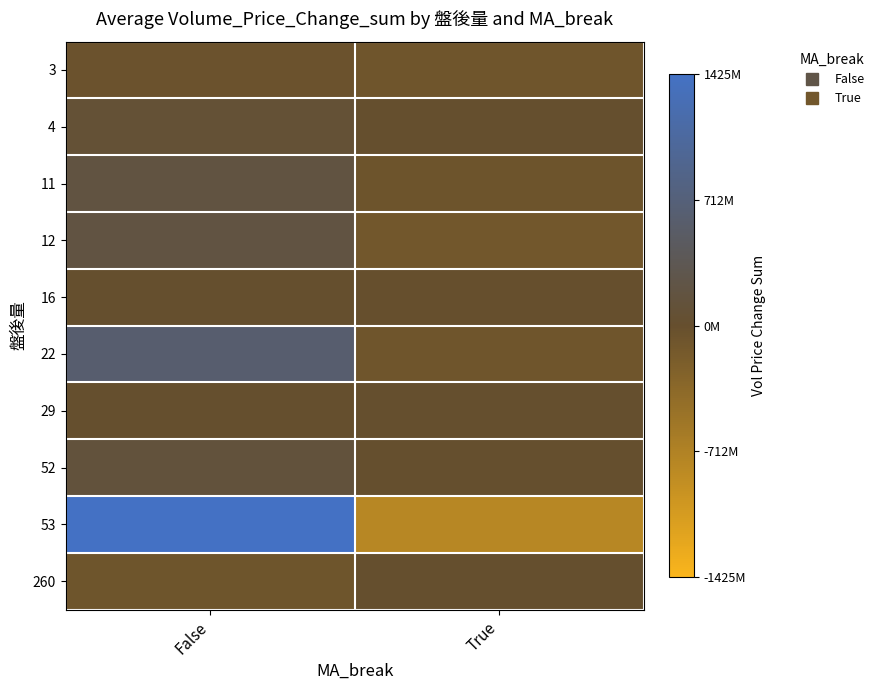

At which category does the chart reach its peak across all series?

False